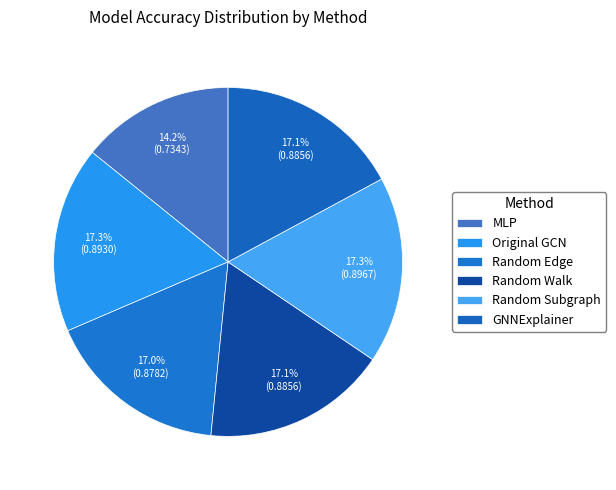

Is there a majority slice in this chart?

No